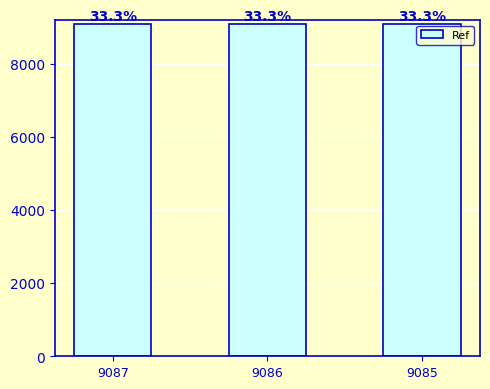

How many bars are there in total?

3